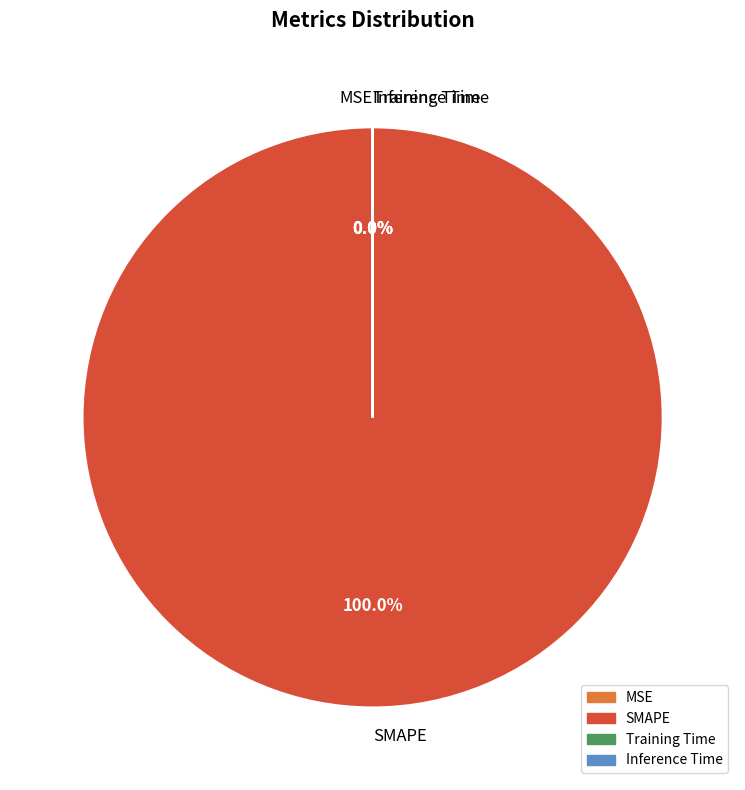

What is the largest slice in the pie chart?

SMAPE